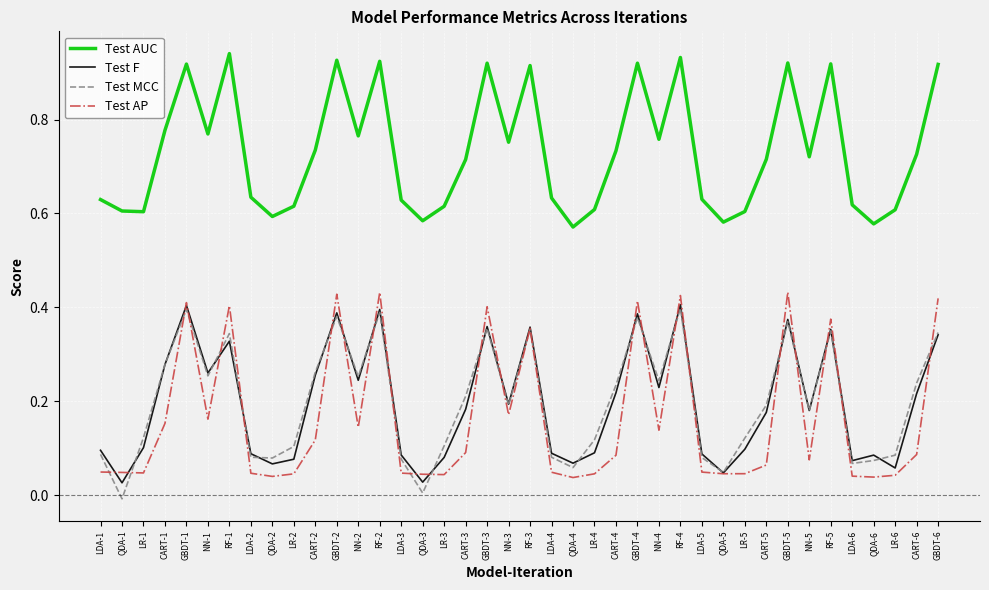

Which series changed the most between RF-4 and CART-6?

Test AP